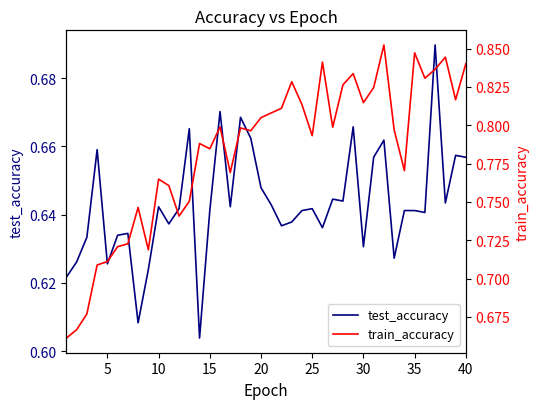

What is the value of the train_accuracy point at the 24th from the left?

0.8